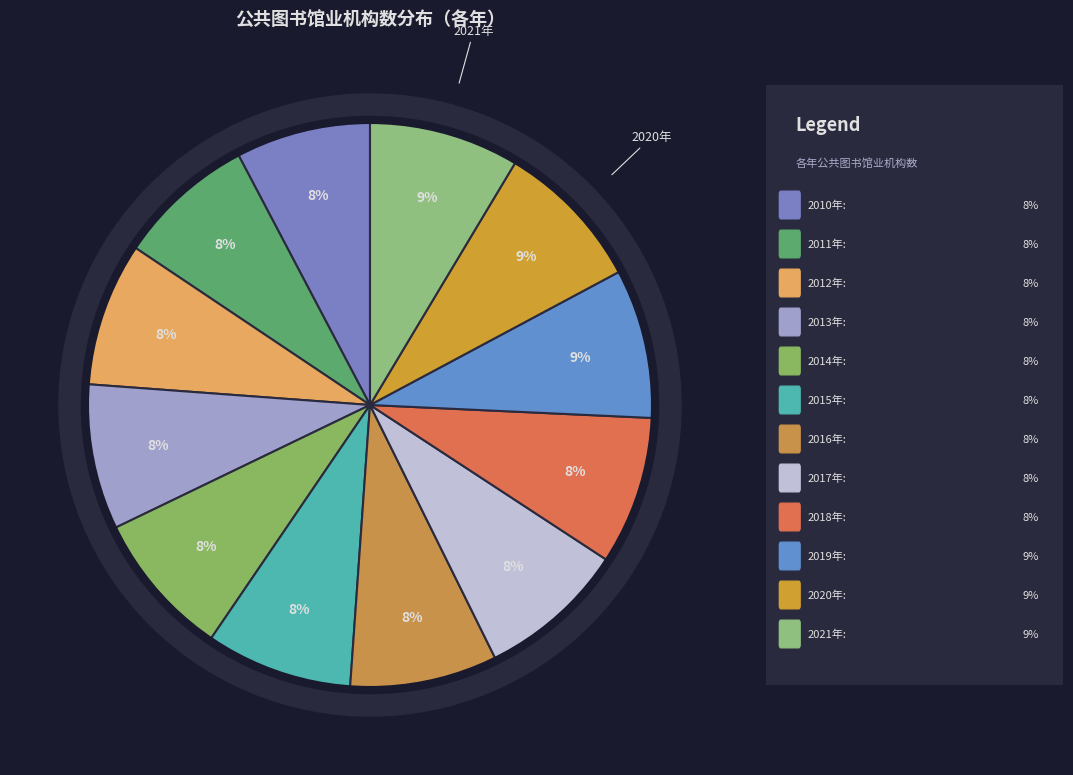

Does 2019年 account for over 50% of the chart?

No